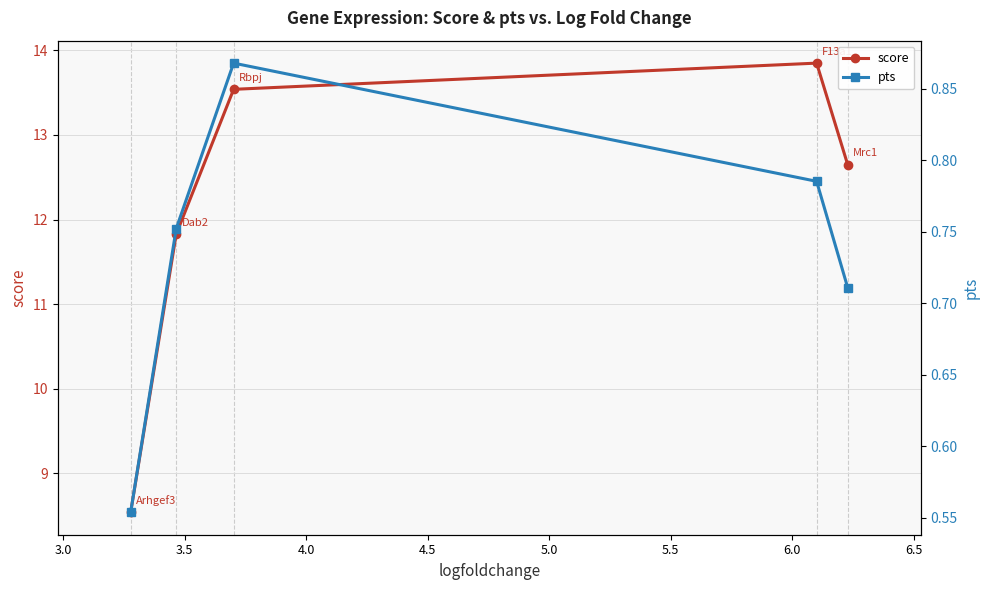

What is the highest value of the score series?

13.8